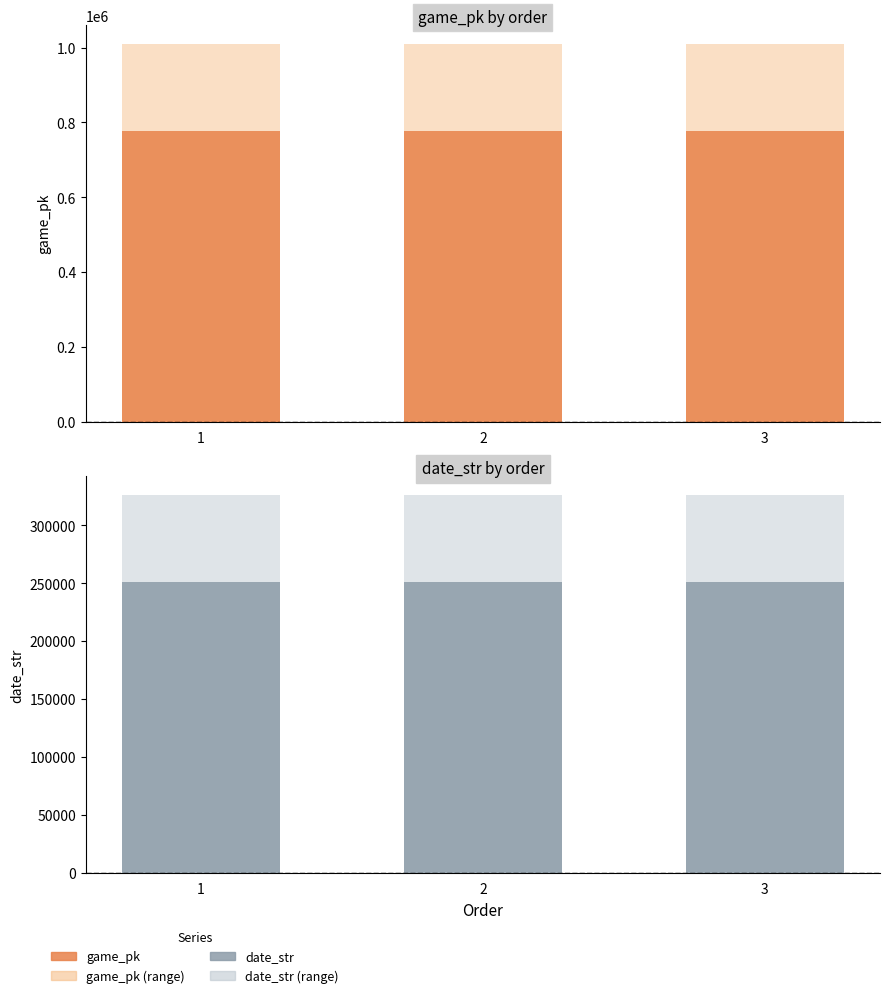

Where is game_pk (range) nearest to the value 1009852?

2